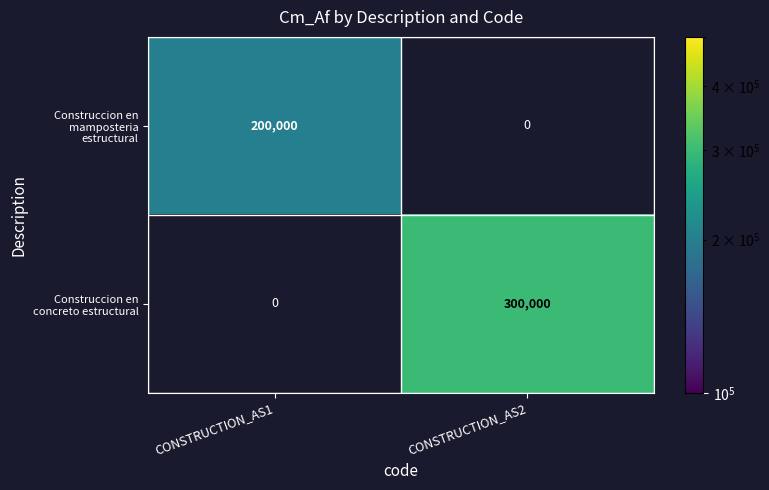

What is the approximate value of Construccion en mamposteria estructural at CONSTRUCTION_AS1?

200000.0